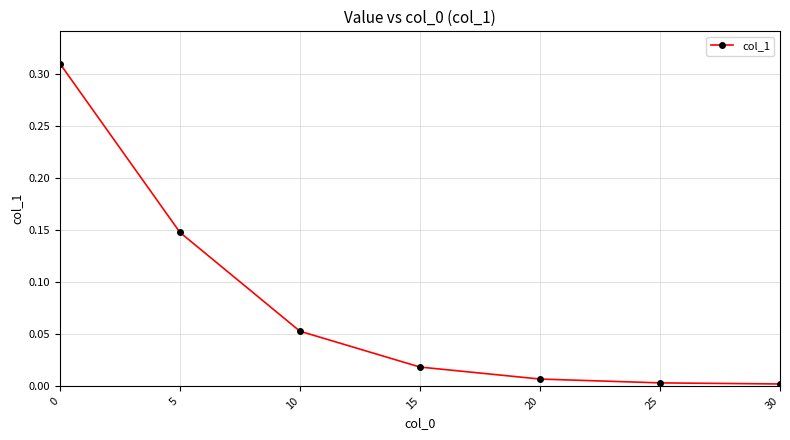

Which has a higher value, 10 or 15?

10